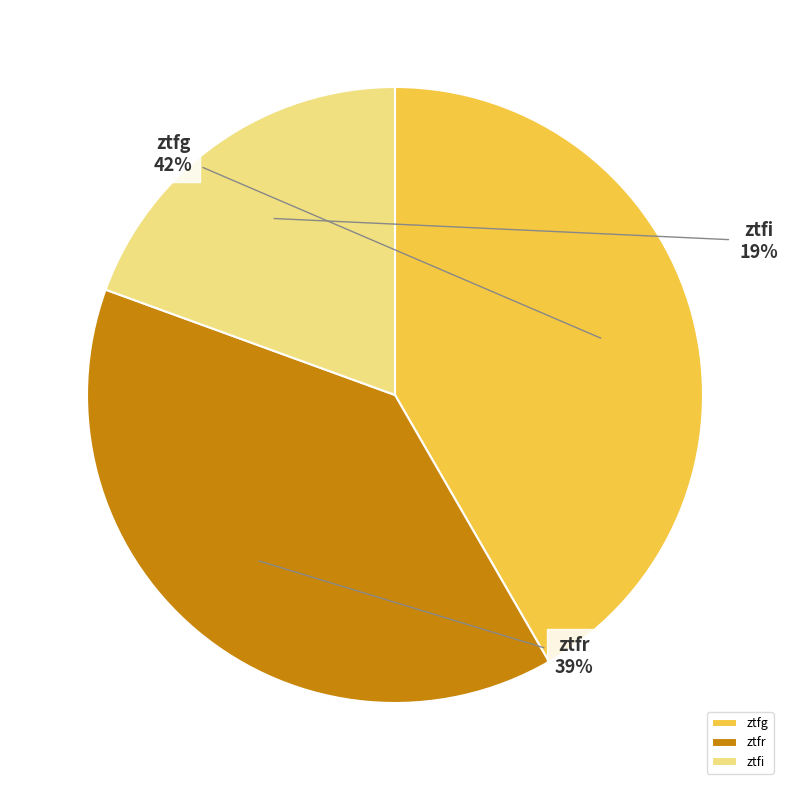

What is the ratio of the value at ztfg to the value at ztfr?

1.1